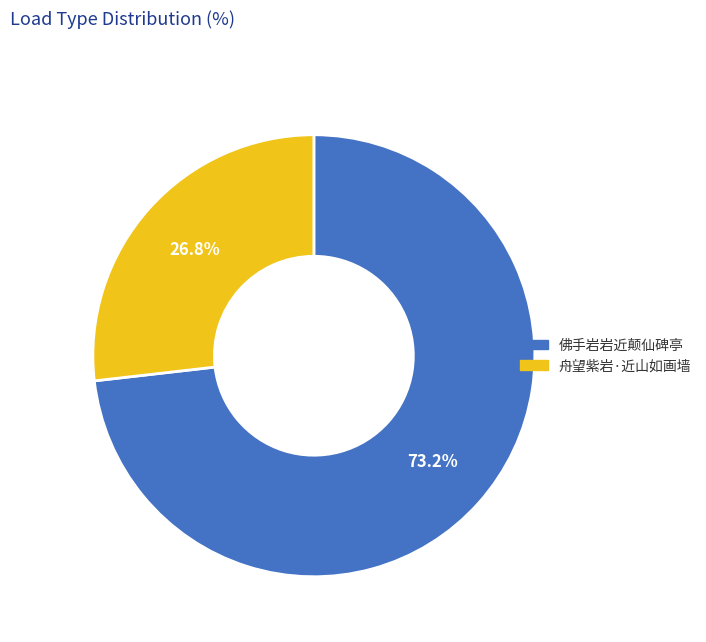

Which has a higher value, 佛手岩岩近颠仙碑亭 or 舟望紫岩·近山如画墙?

佛手岩岩近颠仙碑亭